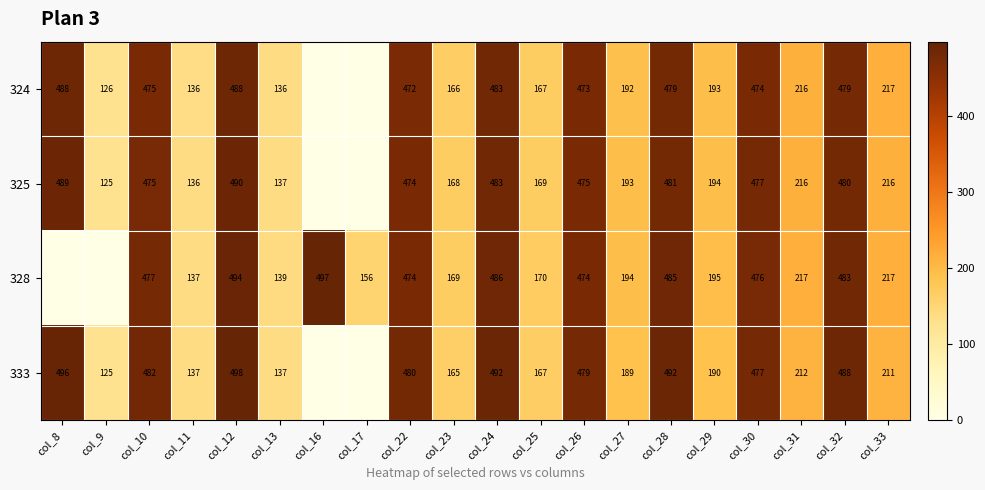

Is it true that 328 equals 33 at col_17?

False